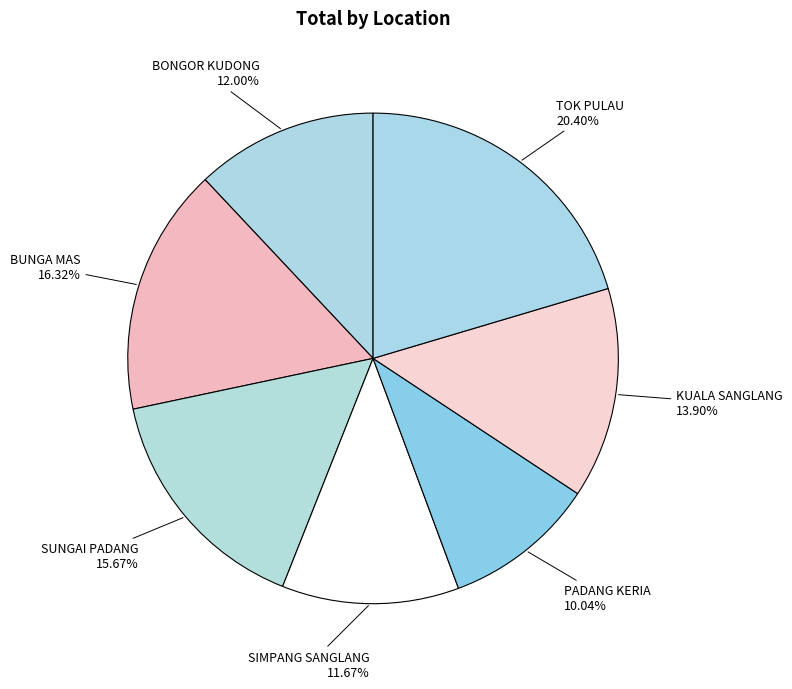

Between BONGOR KUDONG and TOK PULAU, which is larger?

TOK PULAU